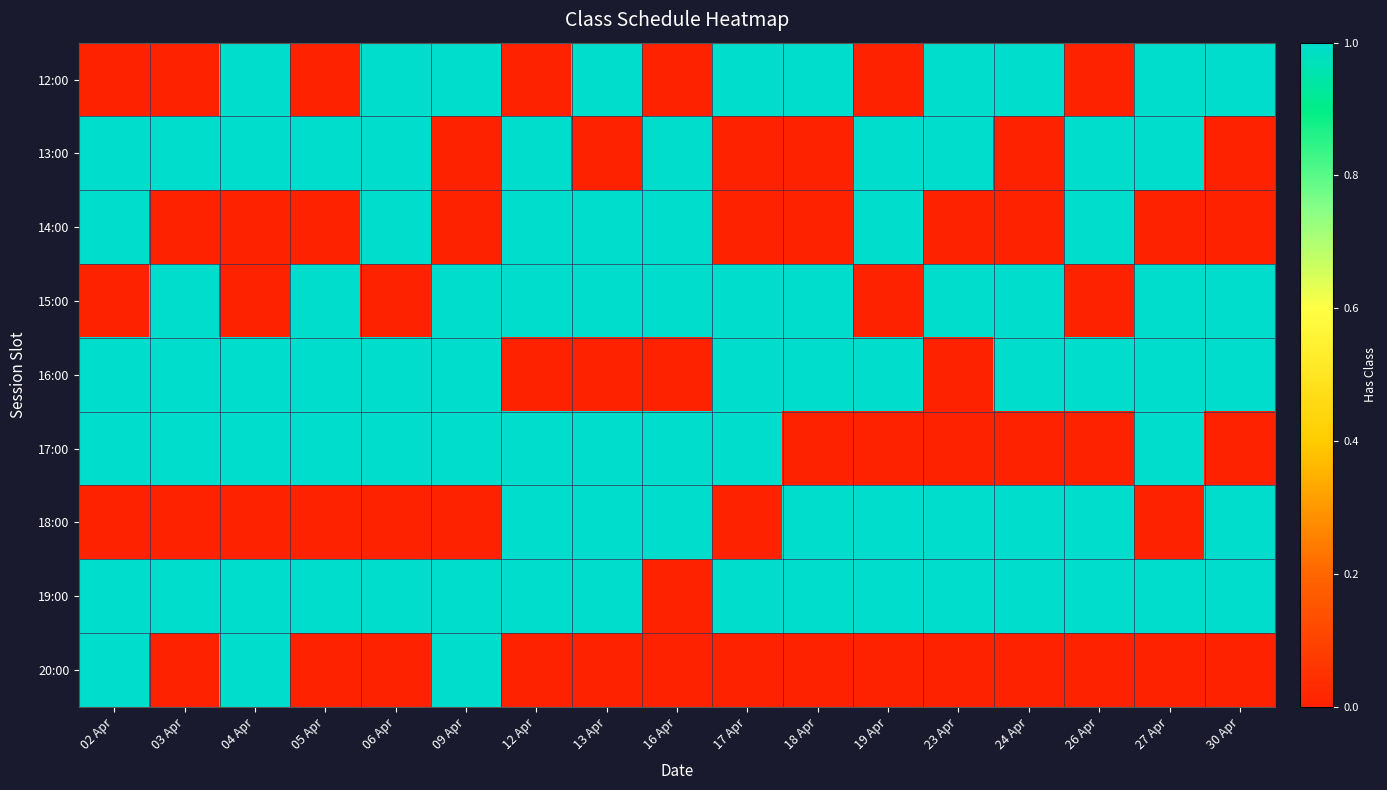

How many categories are shown in the chart?

17